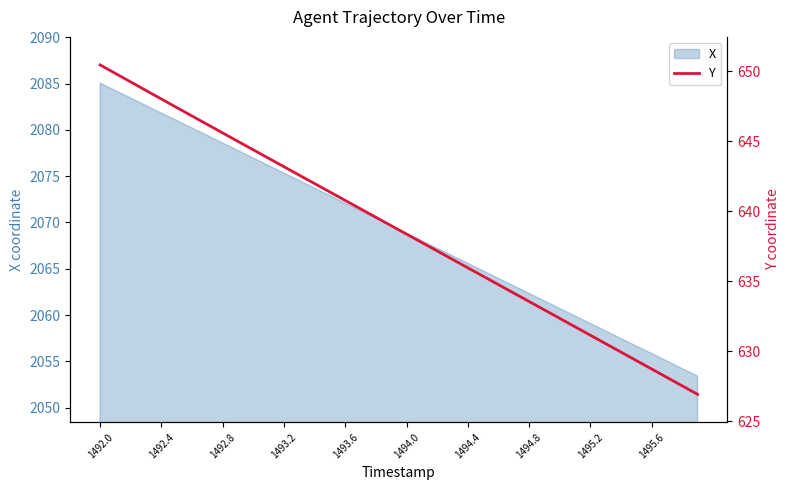

The value of X at 1495.2 is 2059.1. True or false?

True